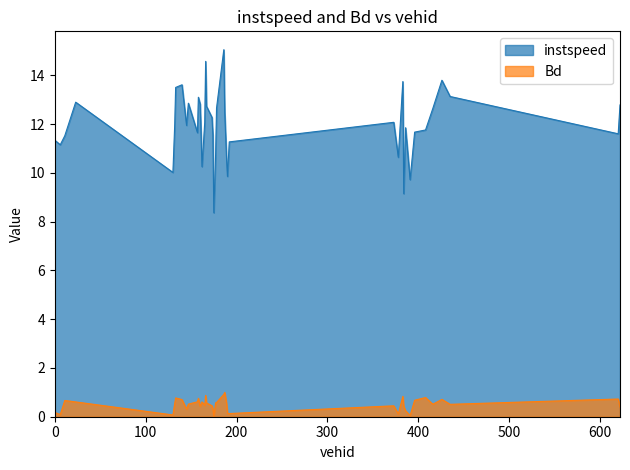

Which label corresponds to the largest value in the chart?

186.0